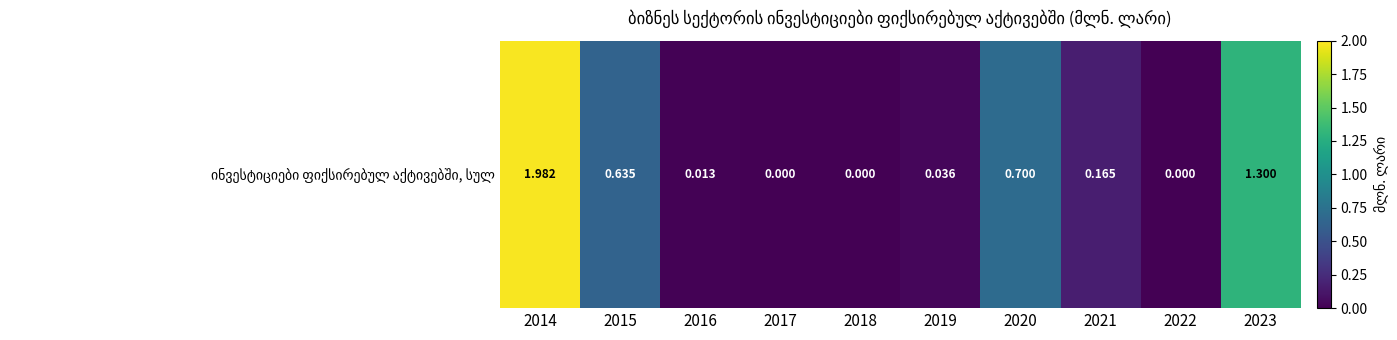

List the labels in order of value, smallest first.

2017, 2018, 2022, 2016, 2019, 2021, 2015, 2020, 2023, 2014